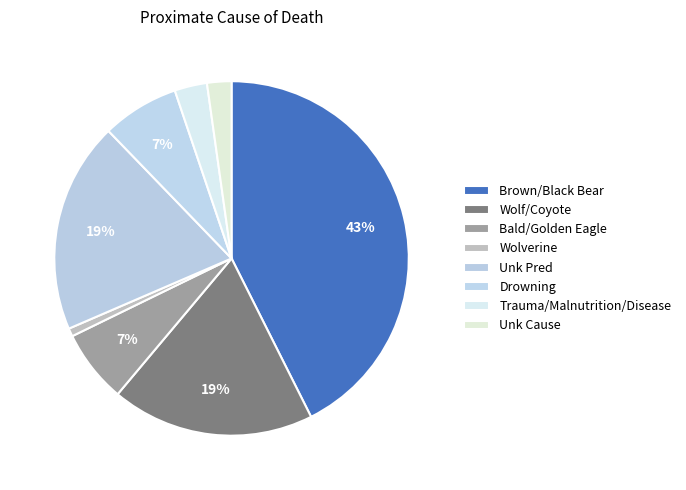

How many slices are in this pie chart?

8